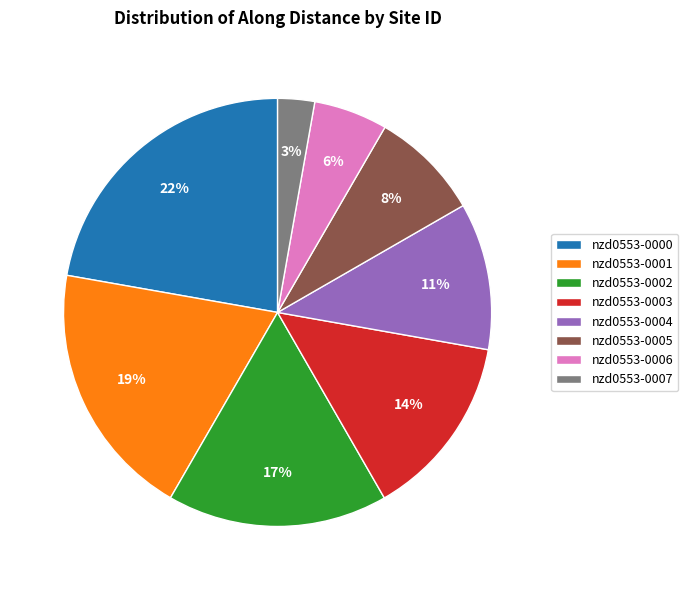

Do nzd0553-0006 and nzd0553-0000 together represent more than half of the pie?

No